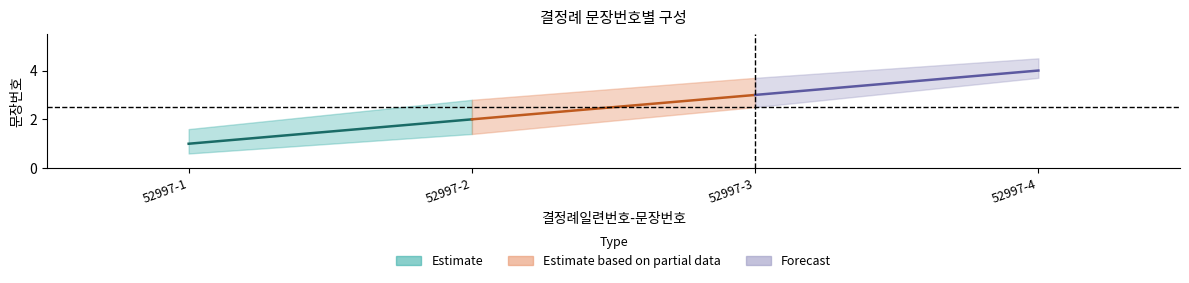

At which category does the chart reach its peak across all series?

52997-4